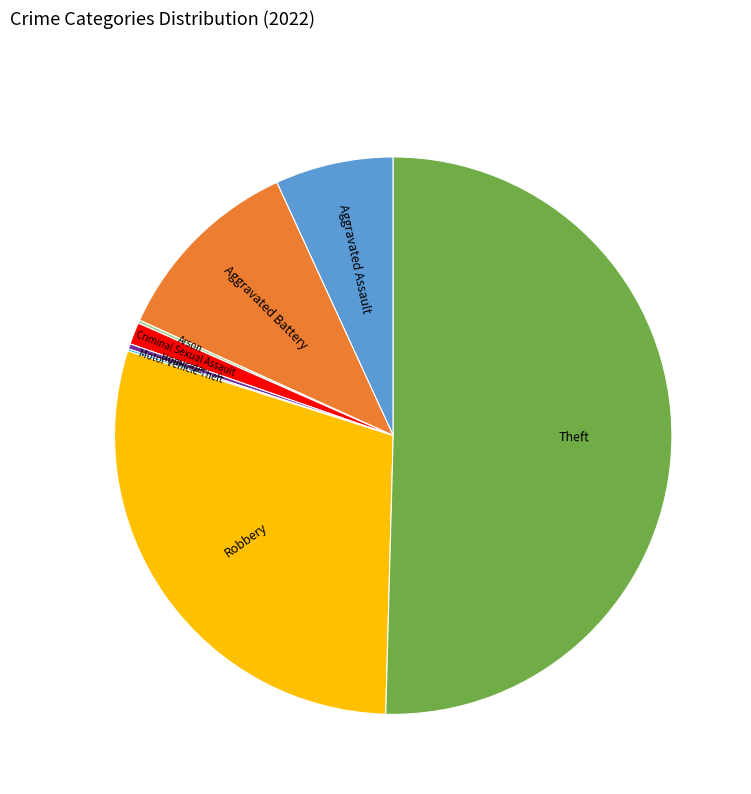

What is the ratio of the value at Robbery to the value at Homicide?

97.2